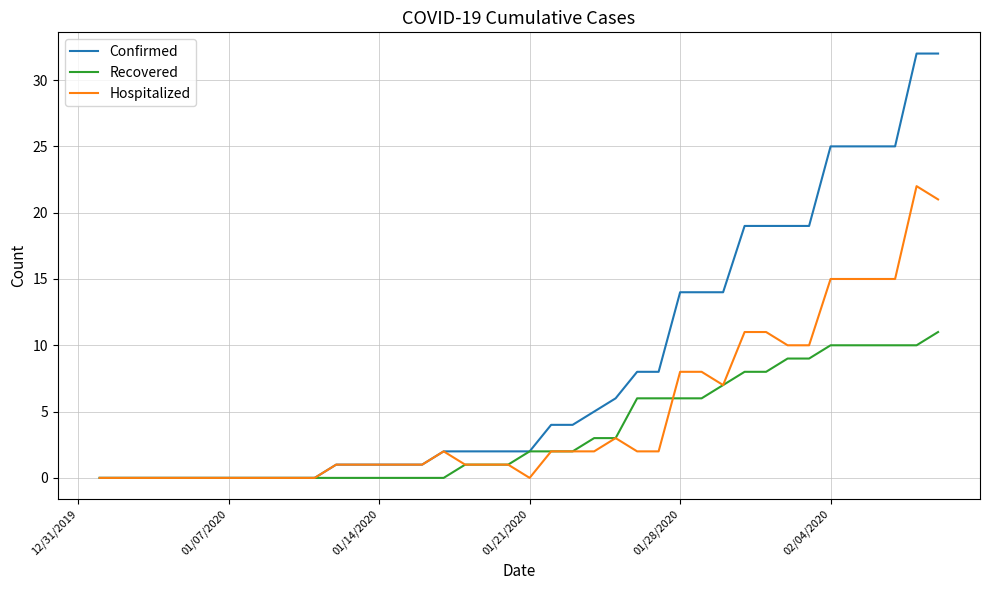

List the series in order of their peak value, highest first.

Confirmed, Hospitalized, Recovered